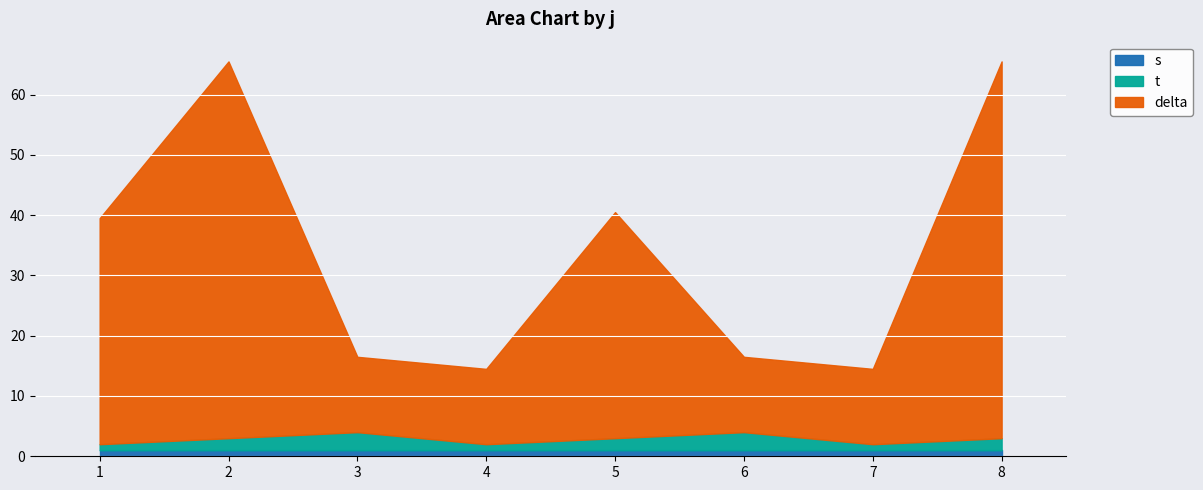

The value of t at 8 is 4.8. True or false?

False